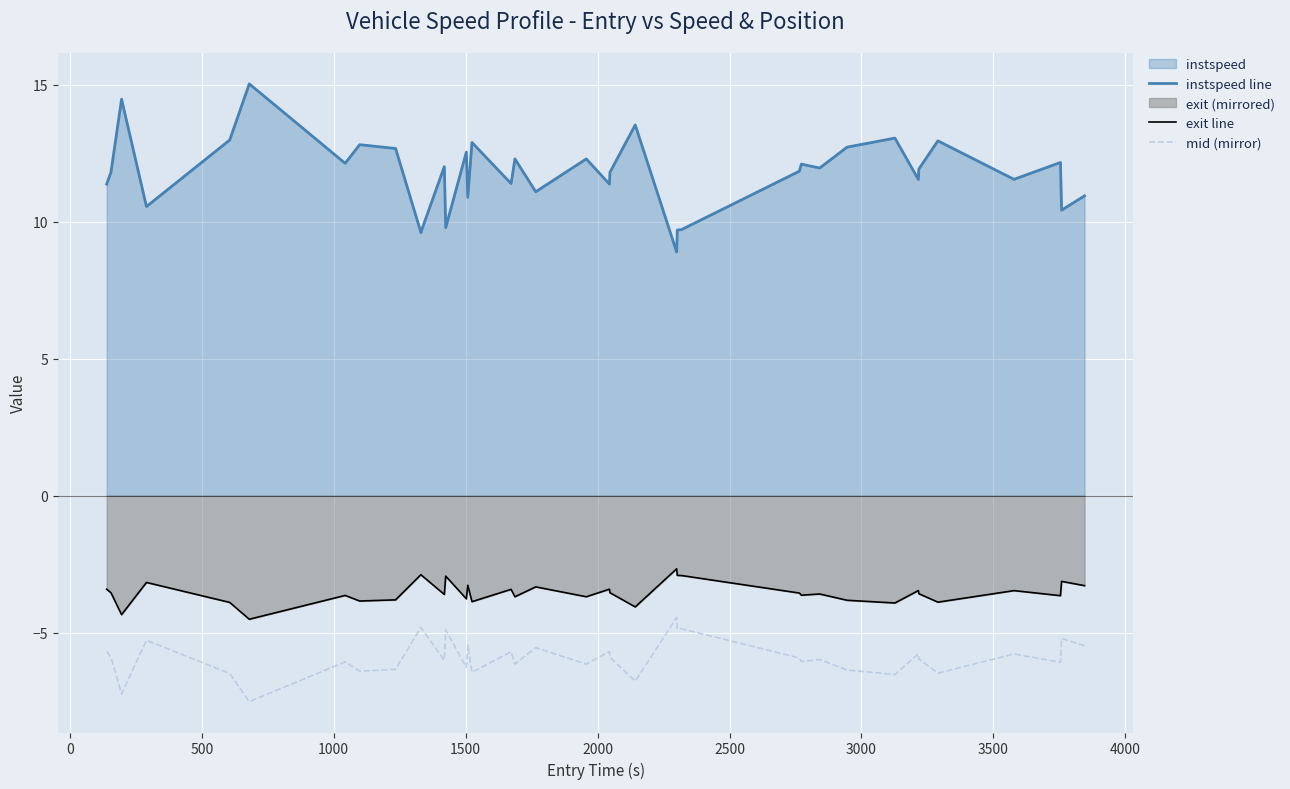

What is the difference between the maximum and minimum values in the instspeed line series?

6.1